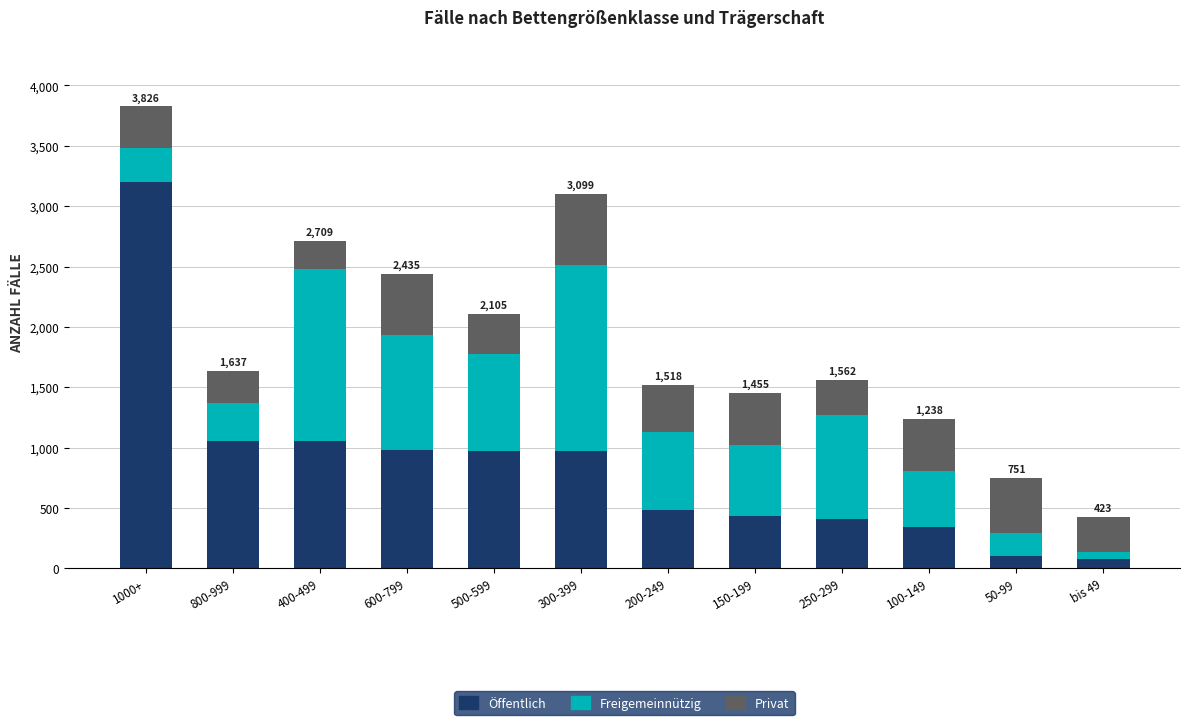

At which category is the sum across all series the highest?

1000+